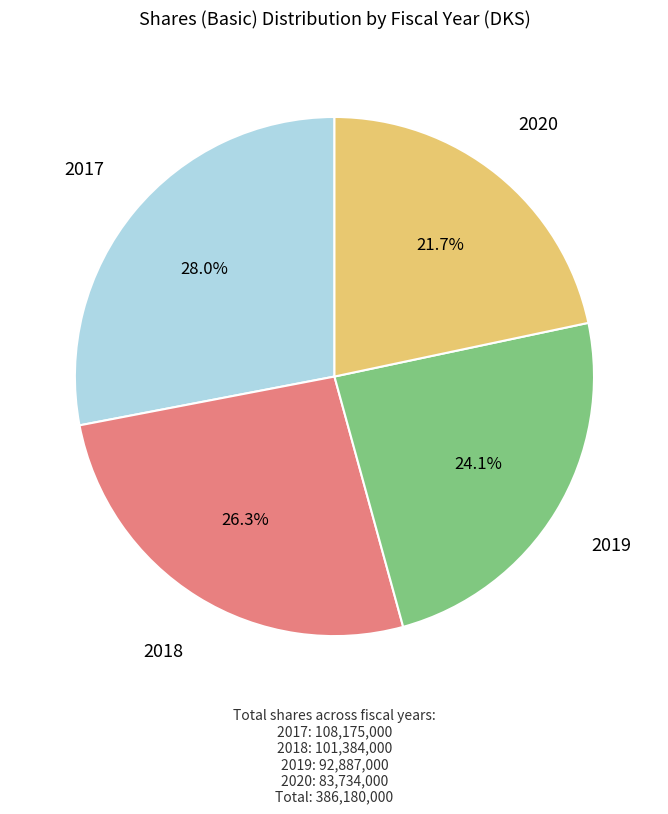

Which category has the biggest portion of the pie?

2017